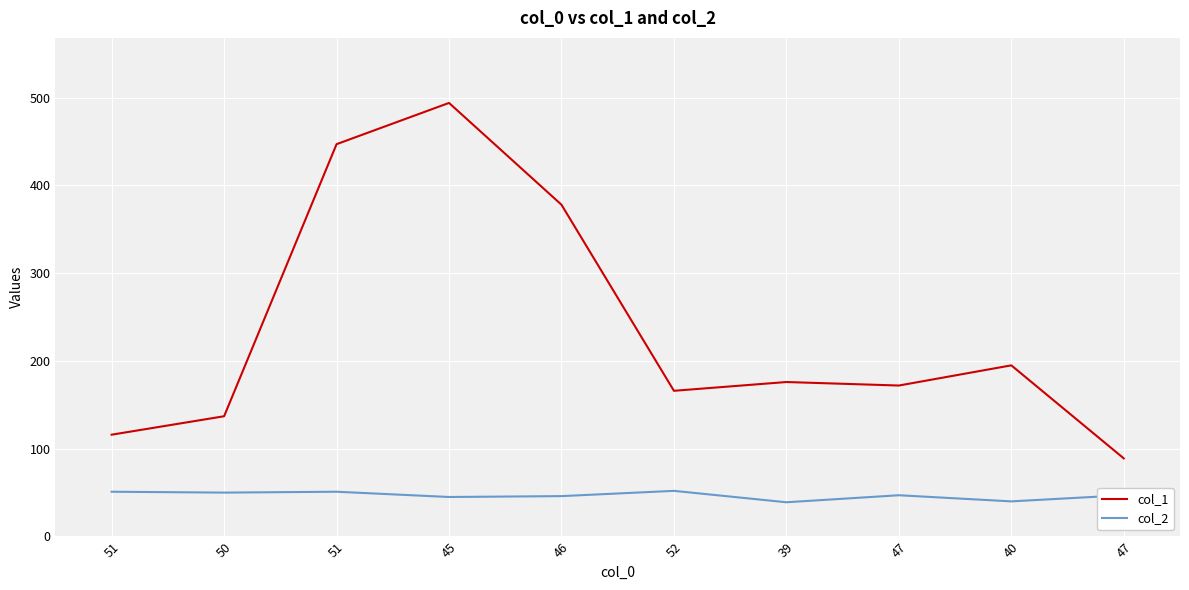

What are all the series names shown in the legend?

col_1, col_2